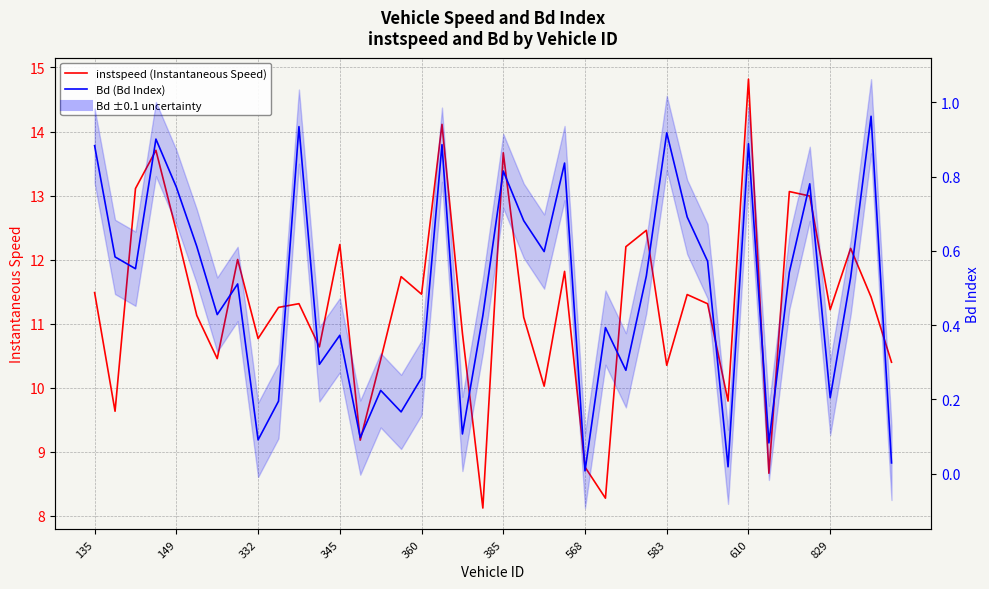

Count the number of categories in the chart.

40